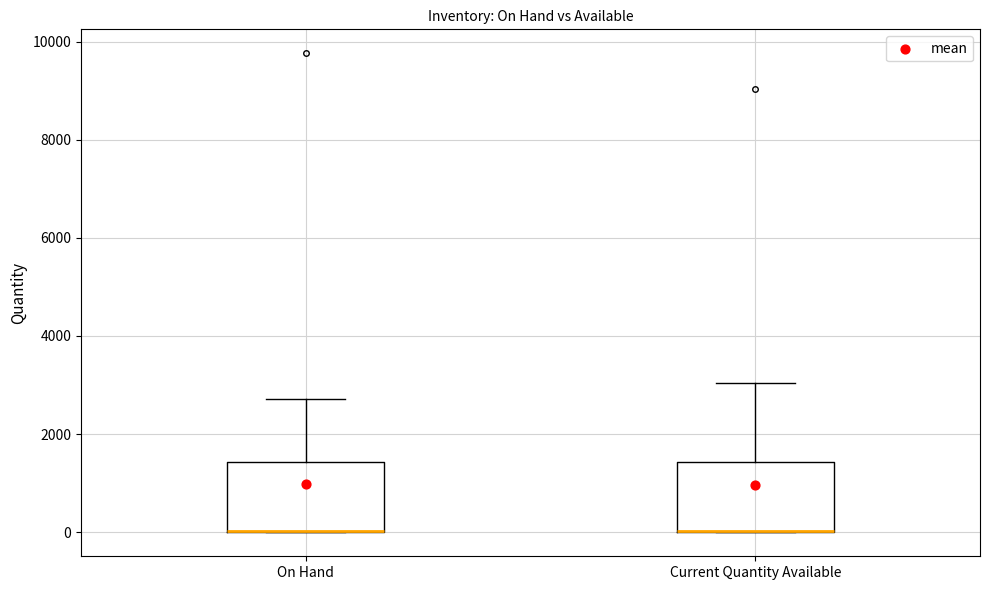

Where is the upper edge of the box for Current Quantity Available on the y-axis? The values are not printed on the chart, so give them approximately, as read against the axis.

1400